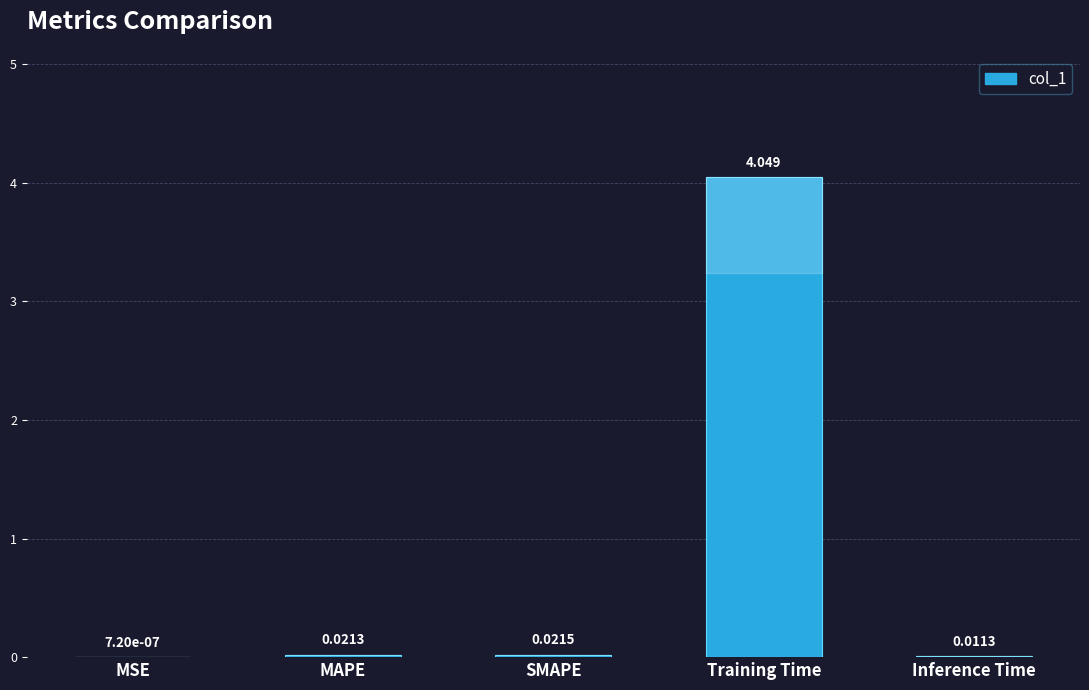

Which label corresponds to the largest value in the chart?

Training Time